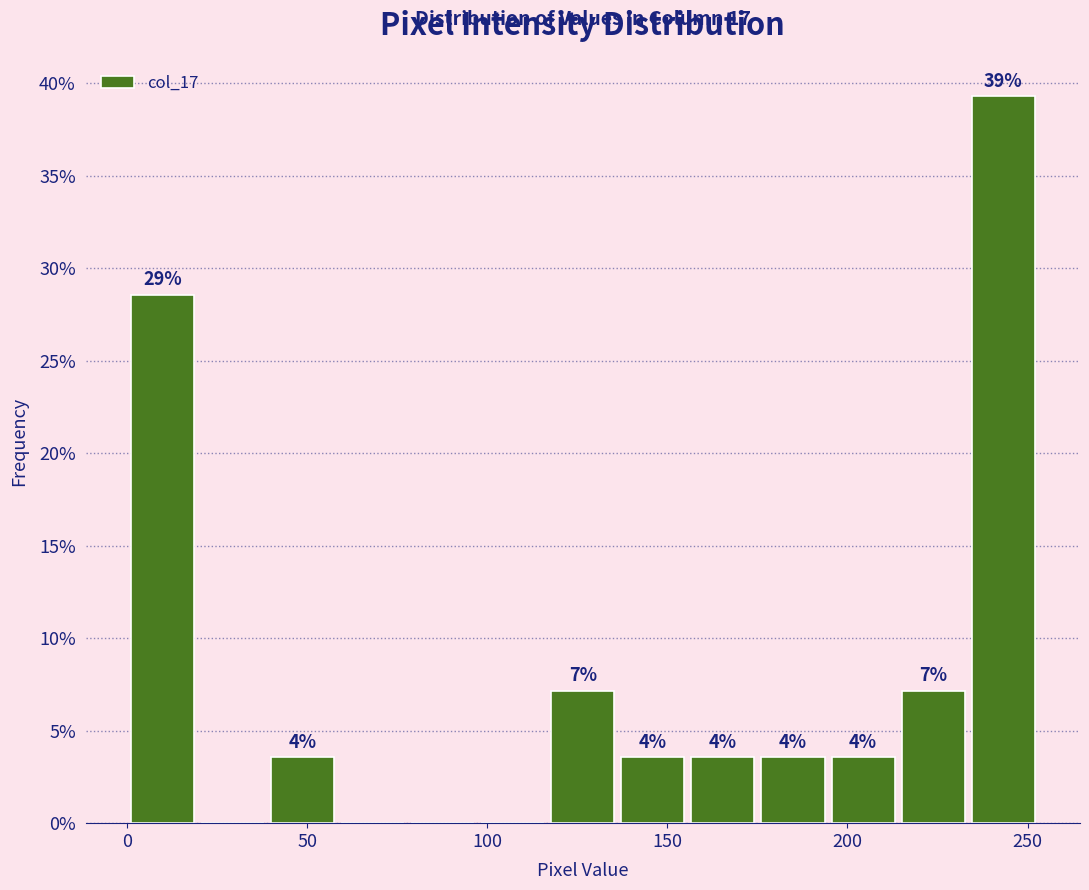

Around what value on the x-axis is the tallest bar? Give the approximate position of its centre, as read against the axis.

245